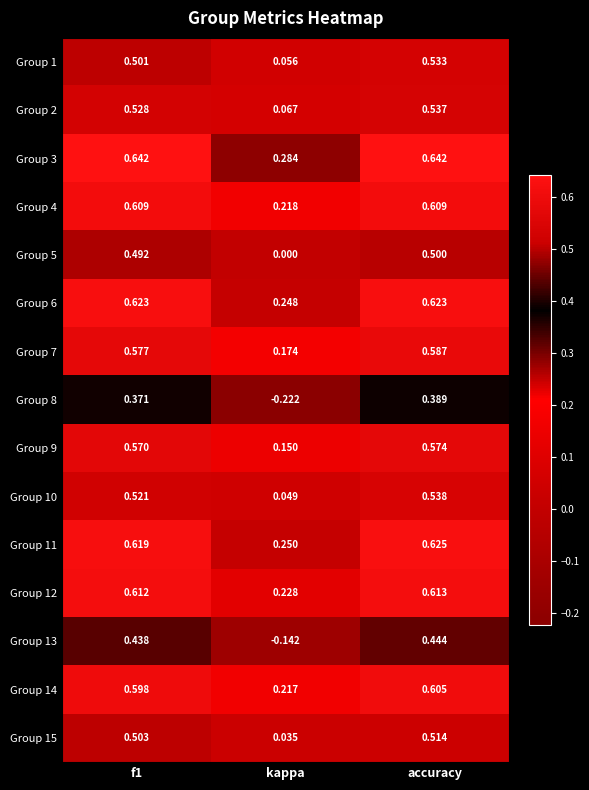

At which label is Group 1 closest to 0?

kappa